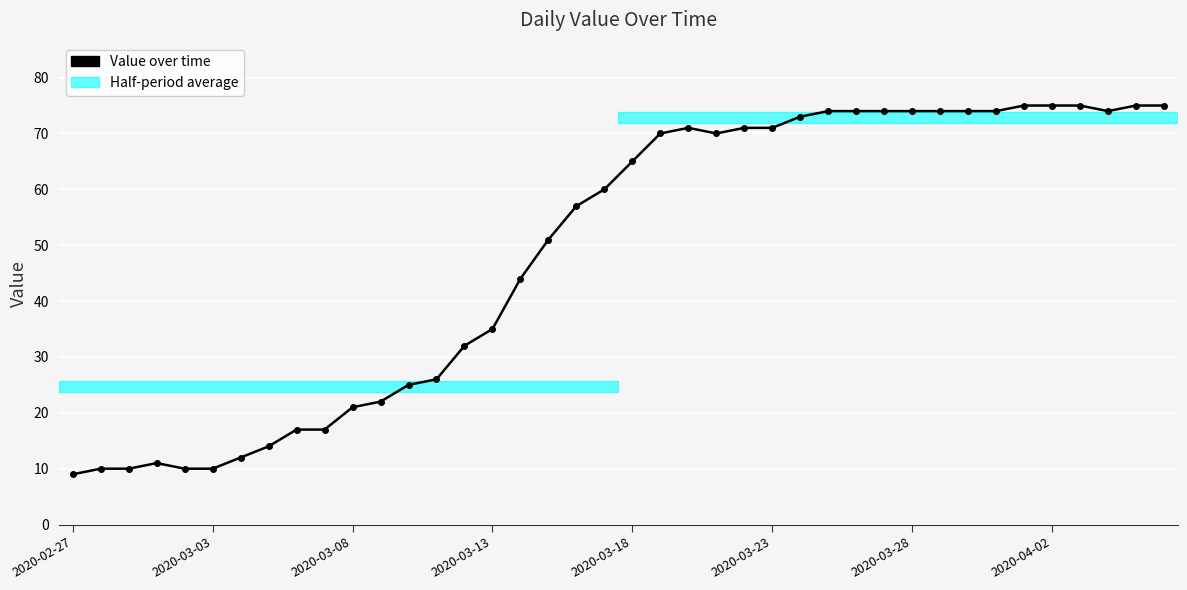

How many data points are less than 65?

20